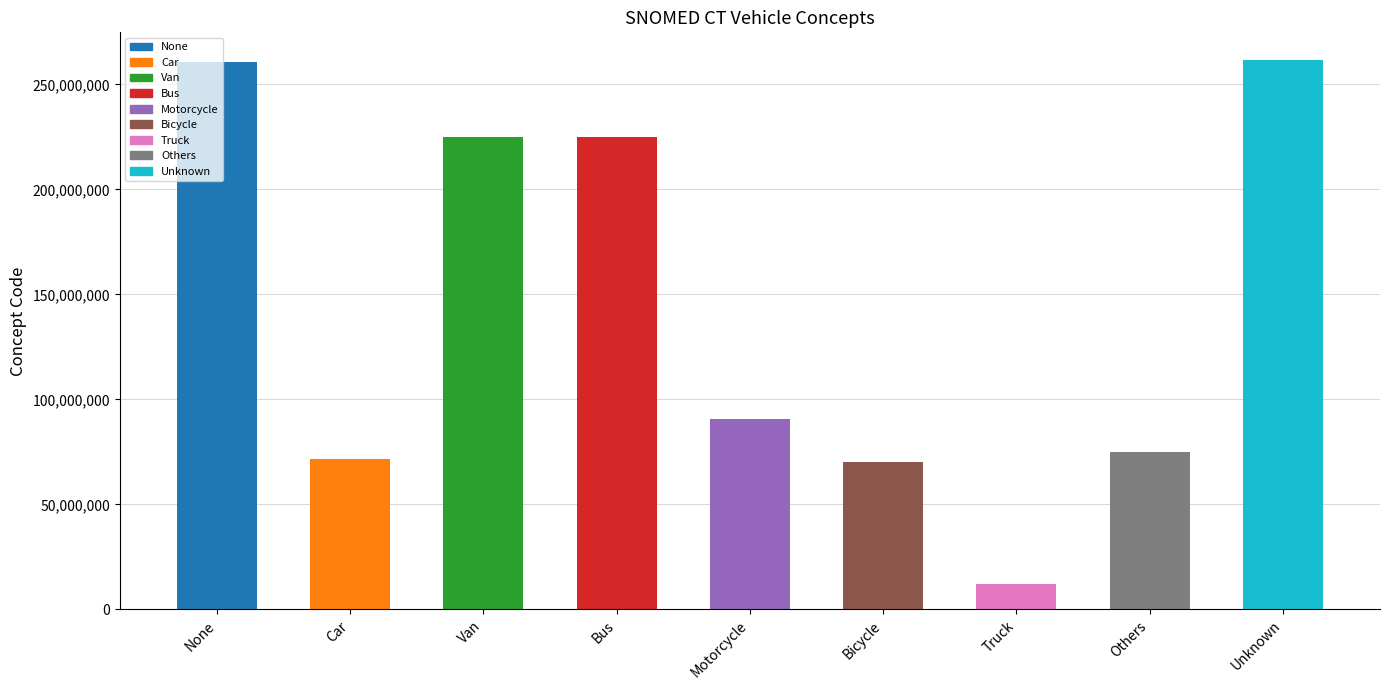

Where does the data first go above 90748009?

None